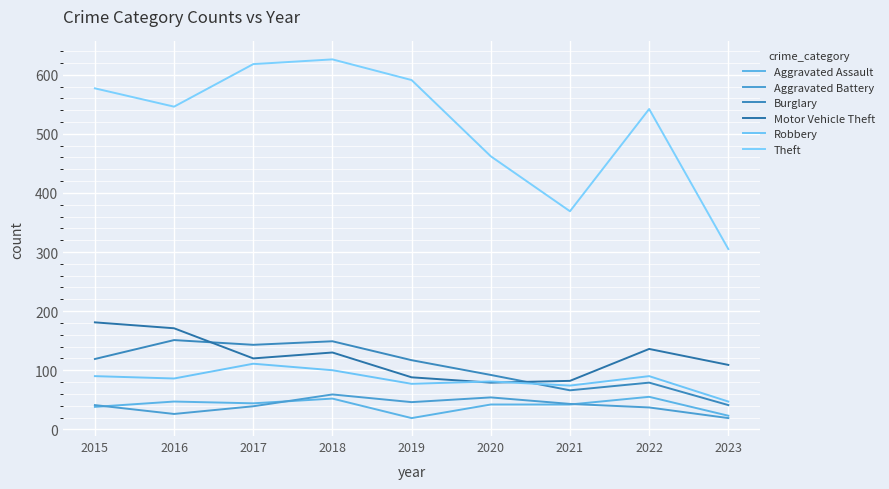

Which series has the largest range (max minus min)?

Theft